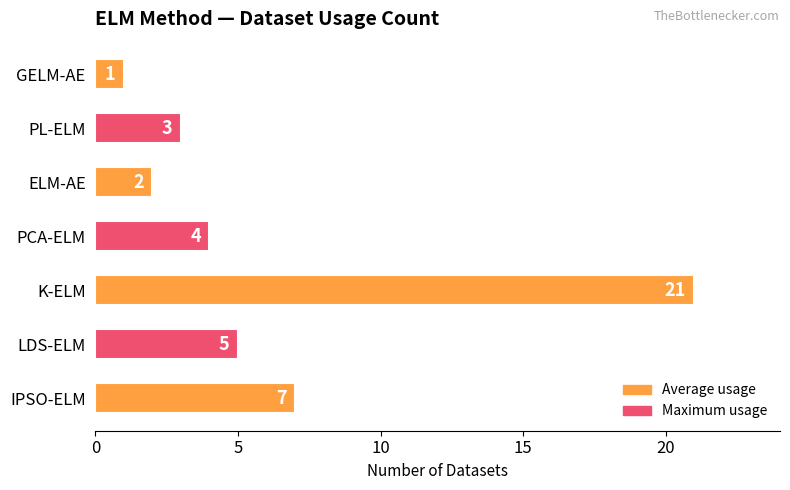

Which category has the lowest value across all series?

GELM-AE